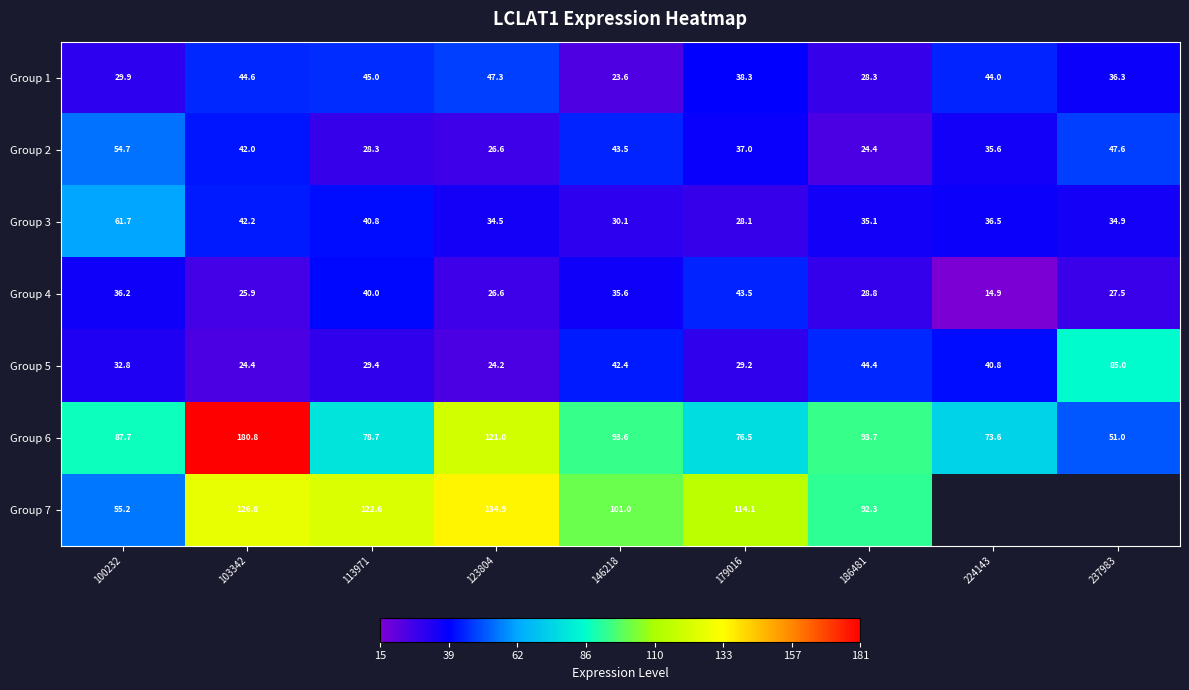

Count the number of data series in this chart.

7